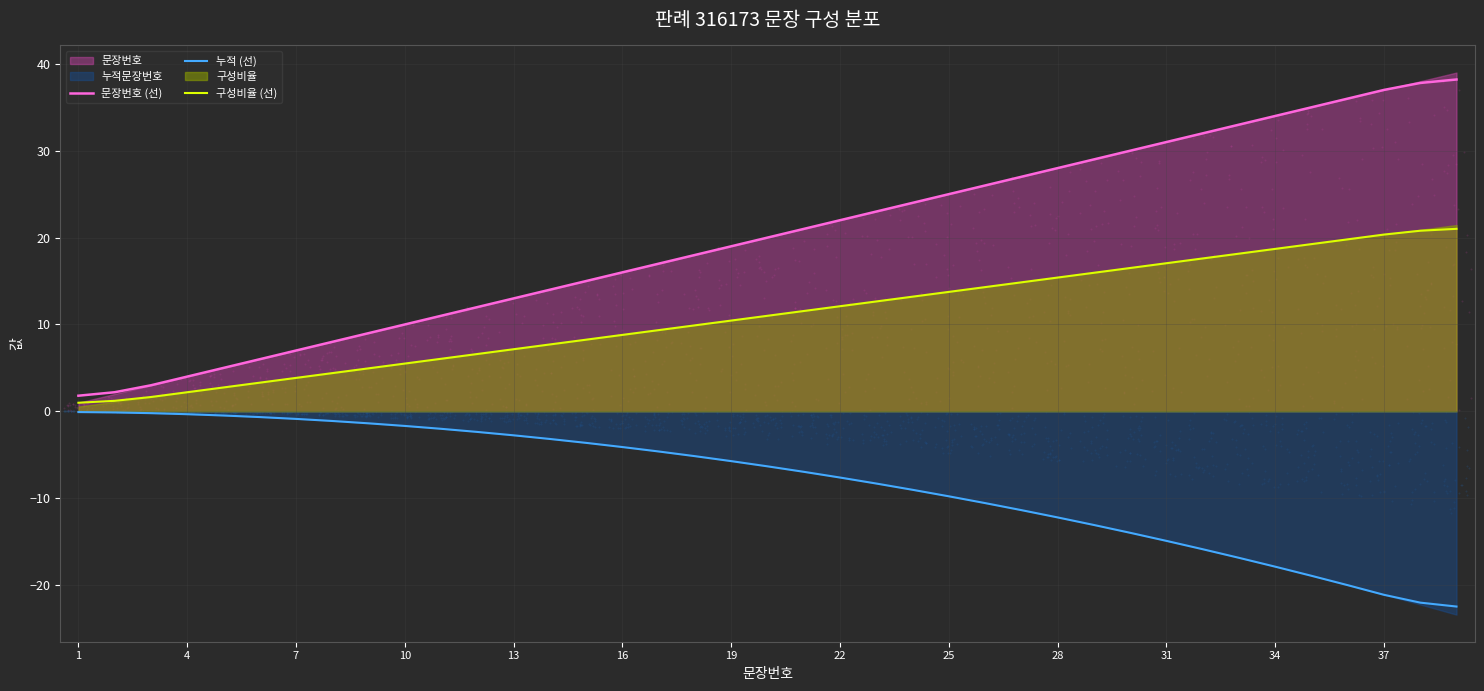

Which series contains the highest Y value?

문장번호 (선)